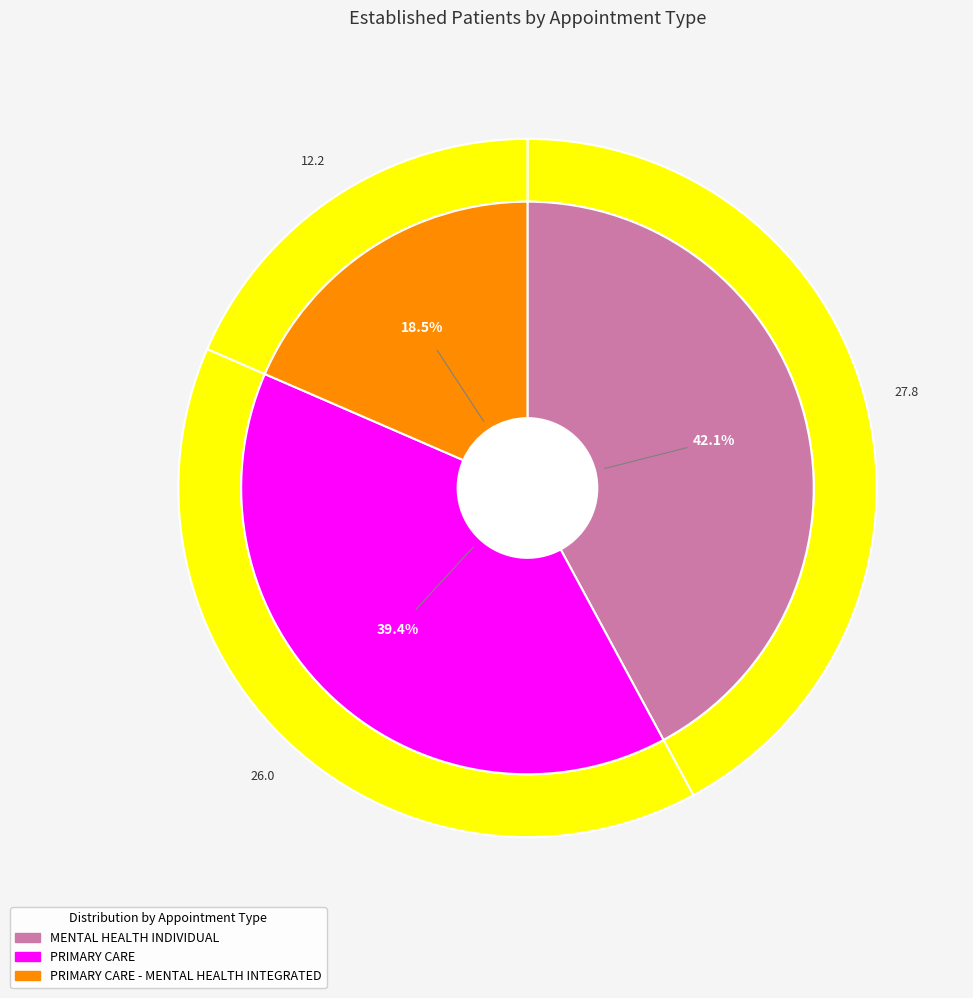

True or false: PRIMARY CARE - MENTAL HEALTH INTEGRATED accounts for 13% of the total.

False